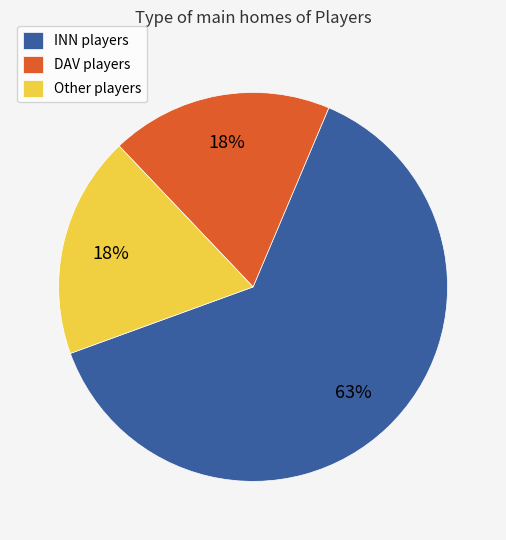

Is it true that DAV players is 24% of the pie?

False